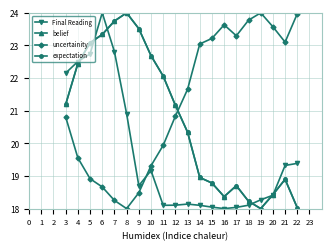

What is the value of the Final Reading point at the 20th from the left?

19.4